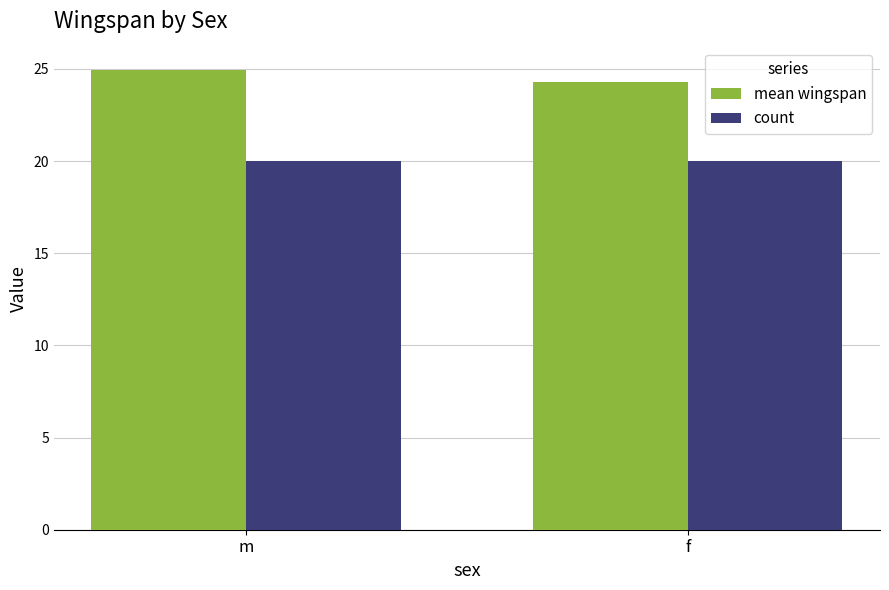

True or false: count has a value of 20.0 at f.

True